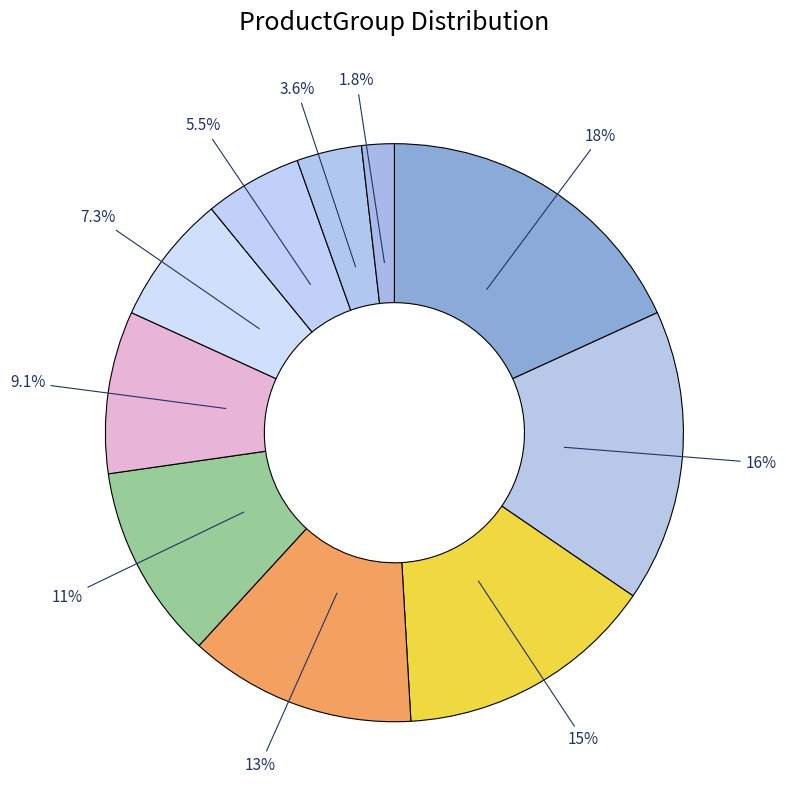

Count the number of slices in the pie.

10